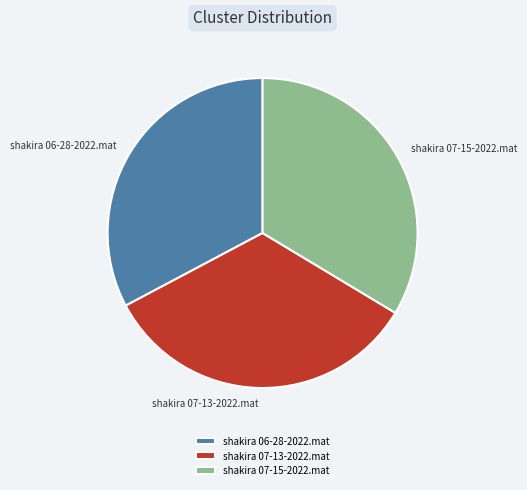

The shakira 07-13-2022.mat slice represents 34% of the pie. True or false?

True